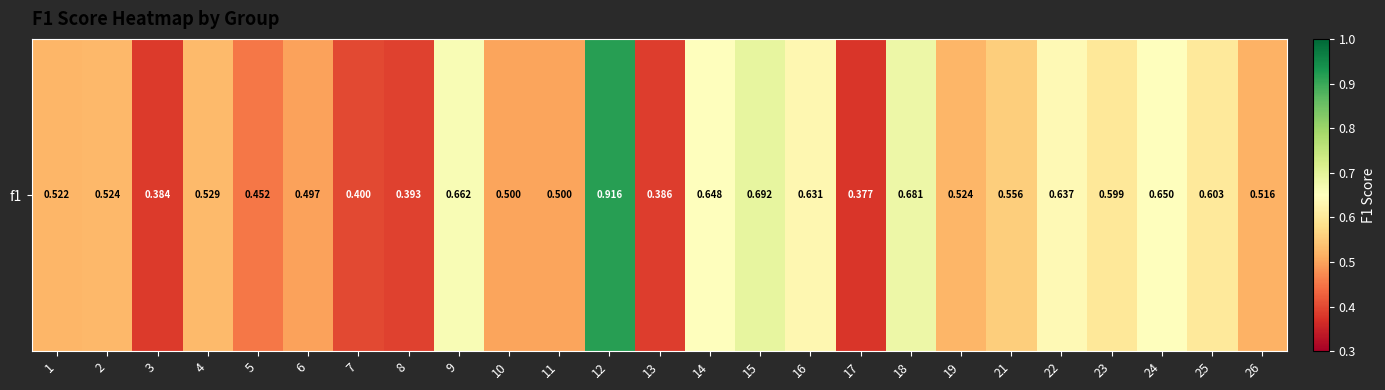

At which label is the value closest to 0?

17